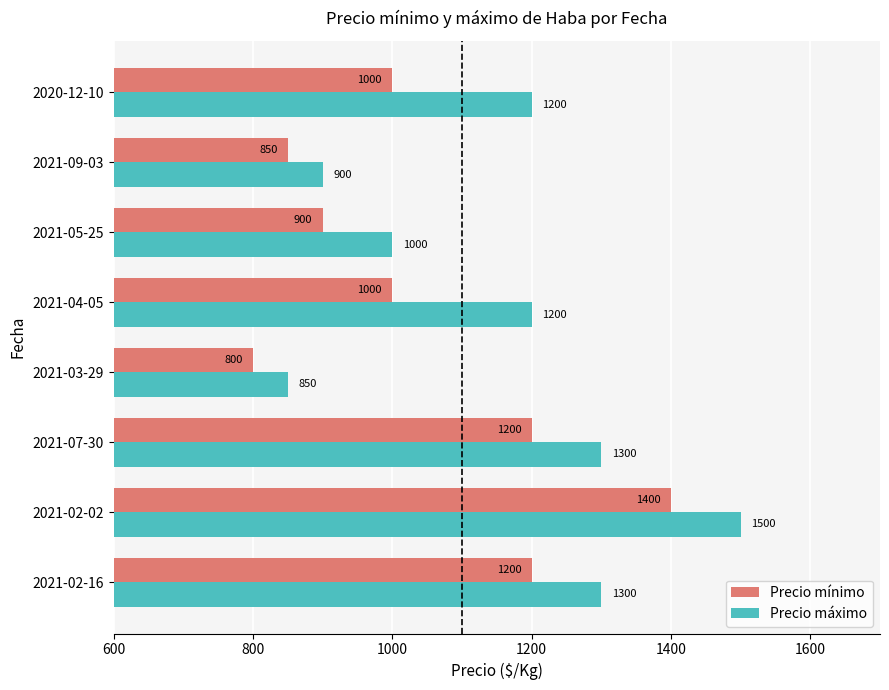

Count the Precio máximo values in the range 1000 to 1300.

5